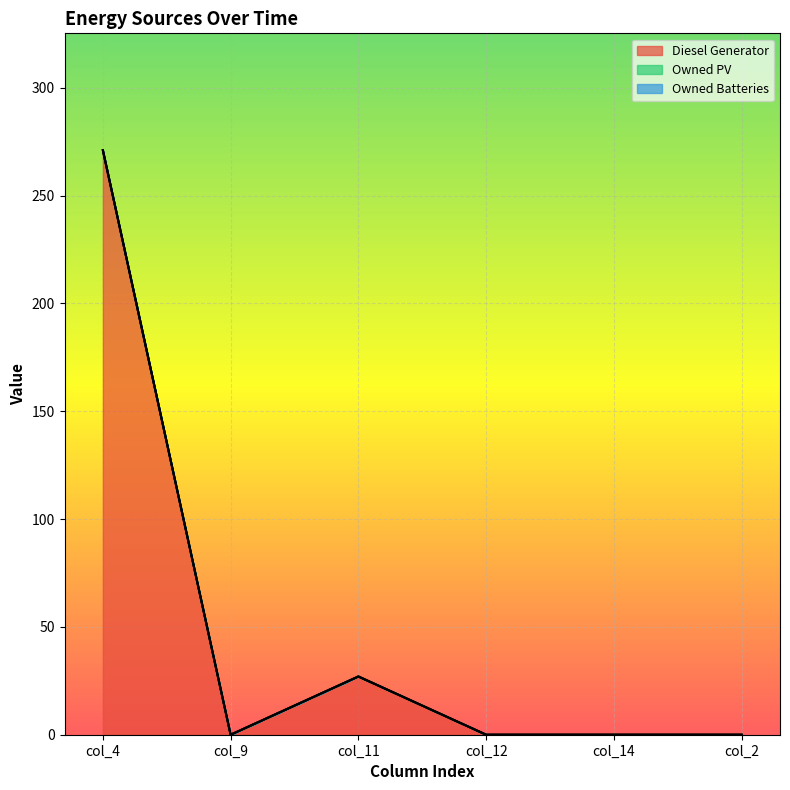

At which category is the sum across all series the highest?

col_4